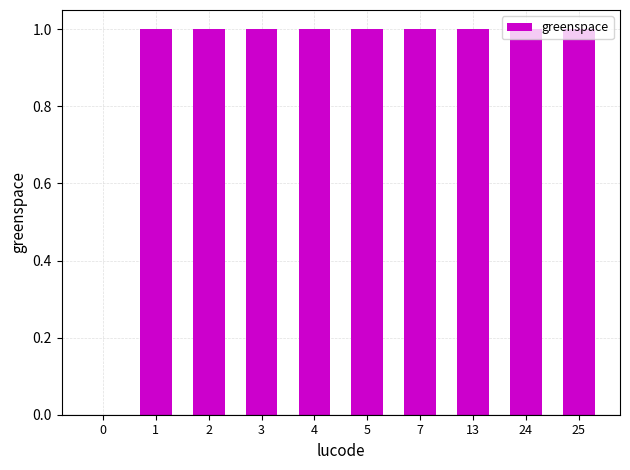

True or false: the data shows 1 at 3.

True